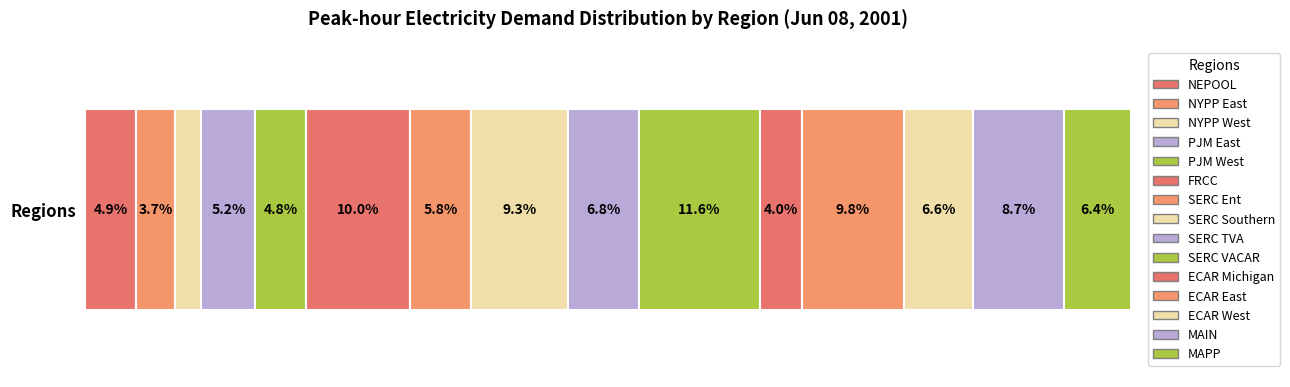

Reading right to left, transcribe all the data shown in this chart.

22082.8	30111.7	22867.7	33678.1	13720.1	39888.5	23473.2	31957.6	19966.8	34335.6	16703.9	17901.1	8508.1	12913.3	16775.4